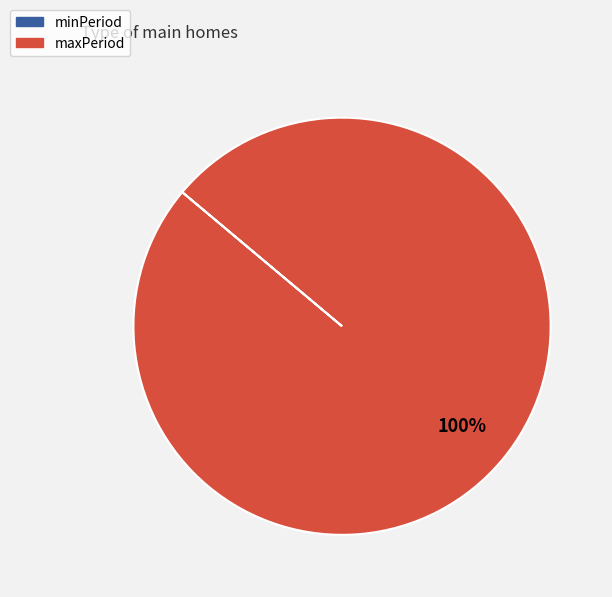

Does maxPeriod account for over 50% of the chart?

Yes